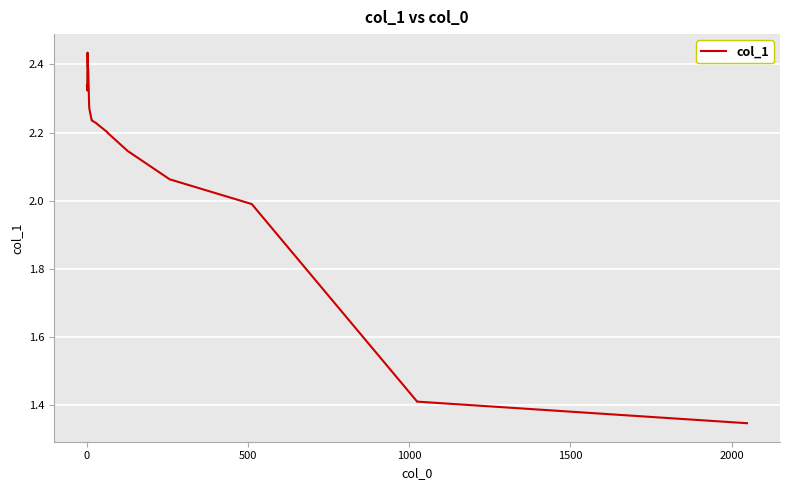

Does the chart have visible grid lines?

Yes